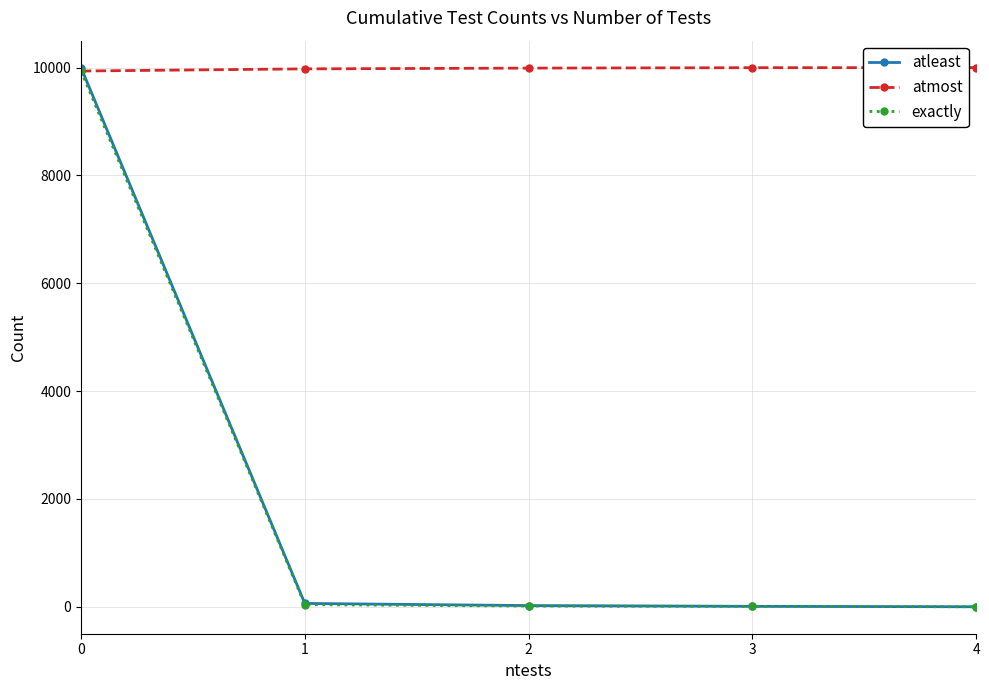

Does the chart have visible grid lines?

Yes